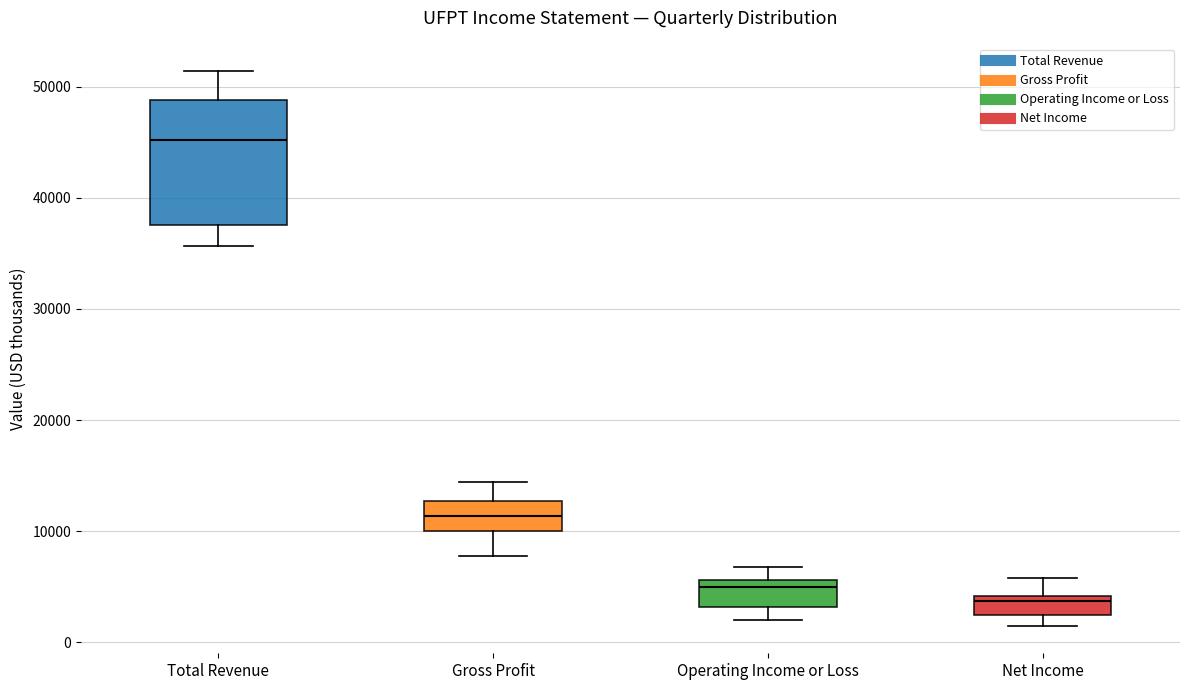

Where does the upper whisker of the box for Gross Profit end on the y-axis? The values are not printed on the chart, so give them approximately, as read against the axis.

14000